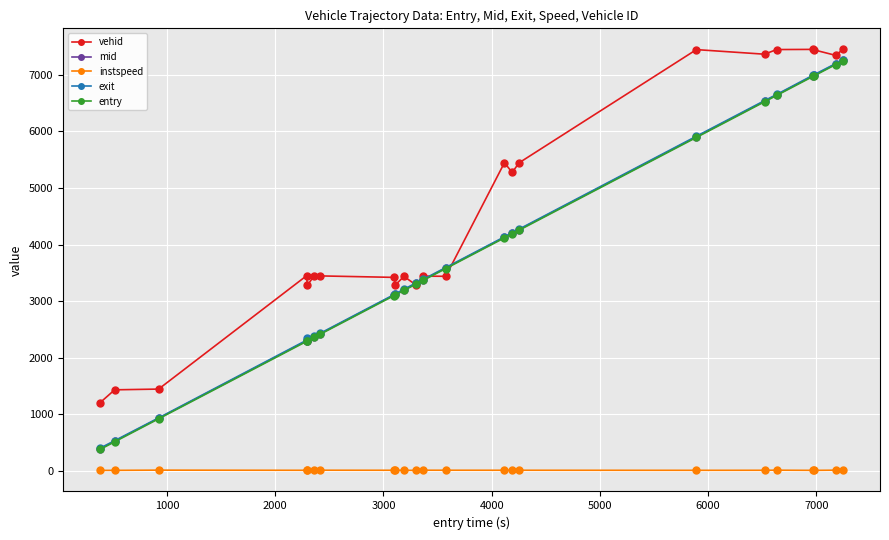

How many lines are shown in the chart?

5